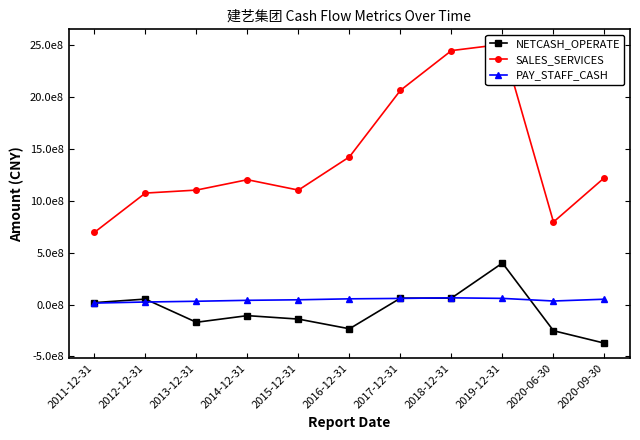

What is the difference between the second highest and second lowest values in the SALES_SERVICES series?

1650695098.0